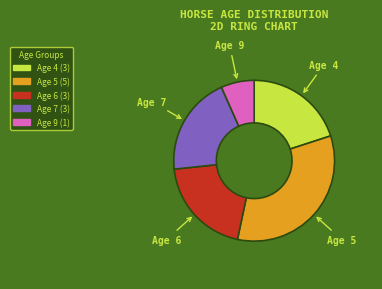

Which category has the biggest portion of the pie?

Age 5